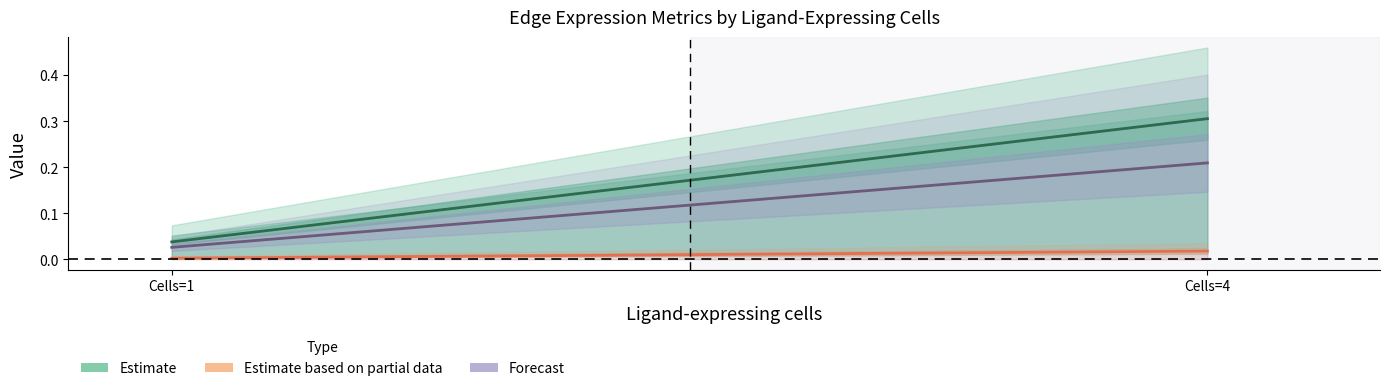

At which label does Forecast reach its peak?

Cells=4